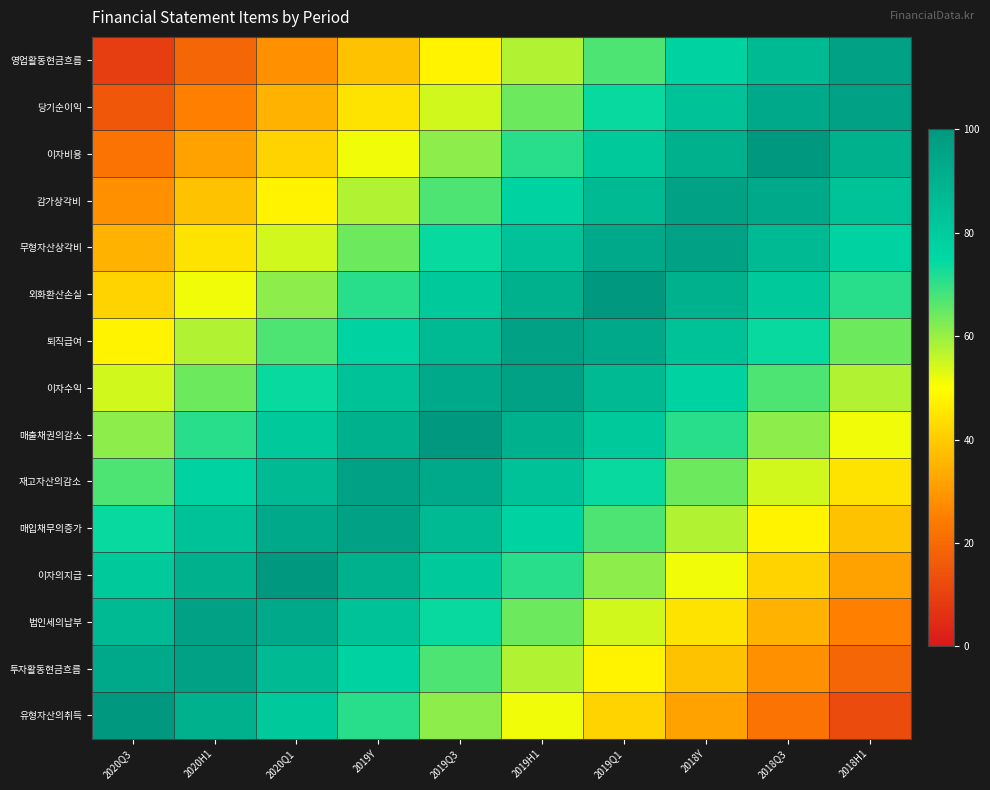

Count the number of categories in the chart.

10